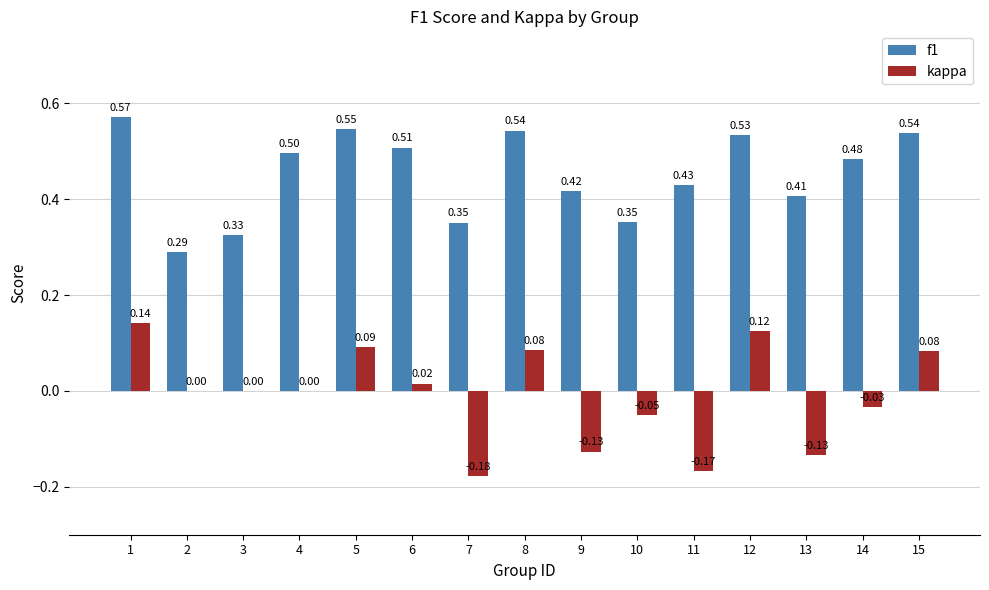

Is the value of f1 at 9 greater than the value of kappa at 10?

Yes